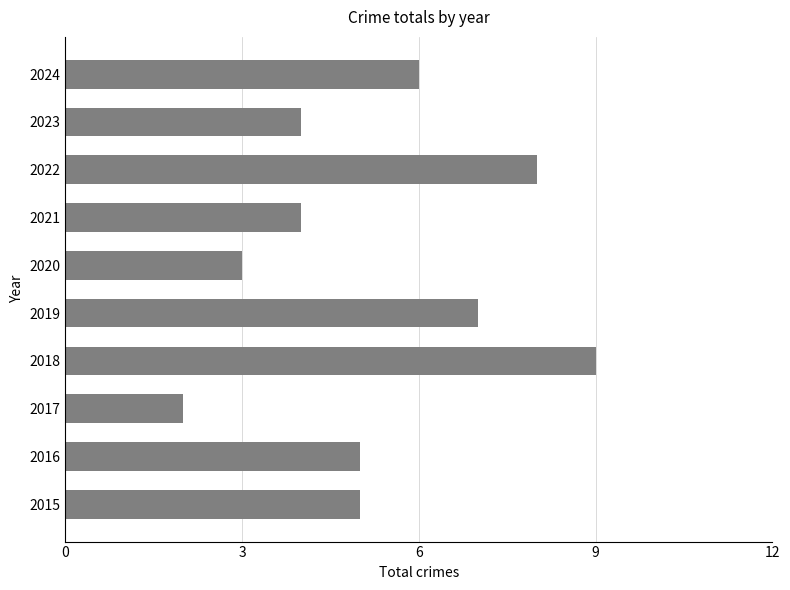

What is the sum of the values at 2019 and 2023?

11